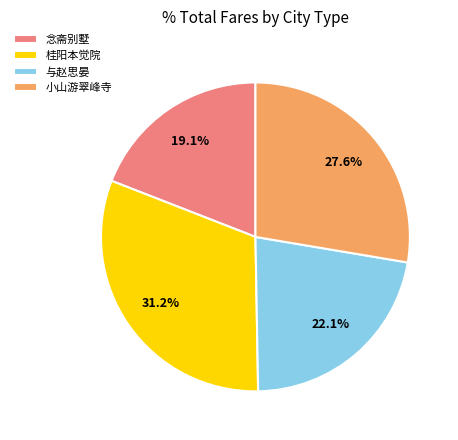

What is the smallest slice in the pie chart?

念斋别墅